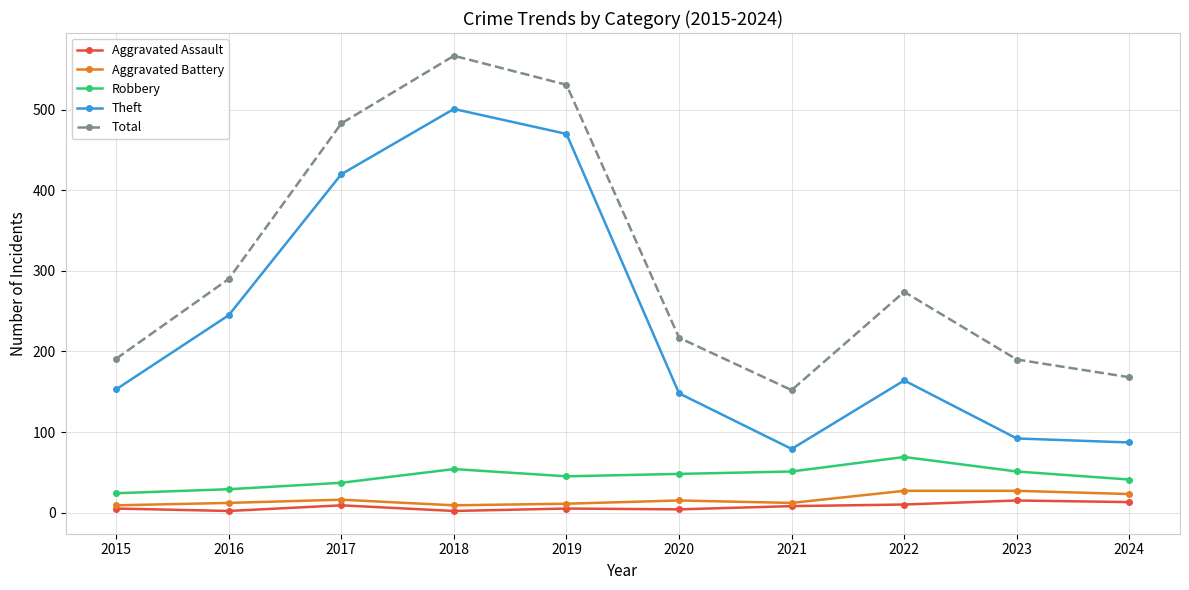

List the series in order of their peak value, highest first.

Total, Theft, Robbery, Aggravated Battery, Aggravated Assault